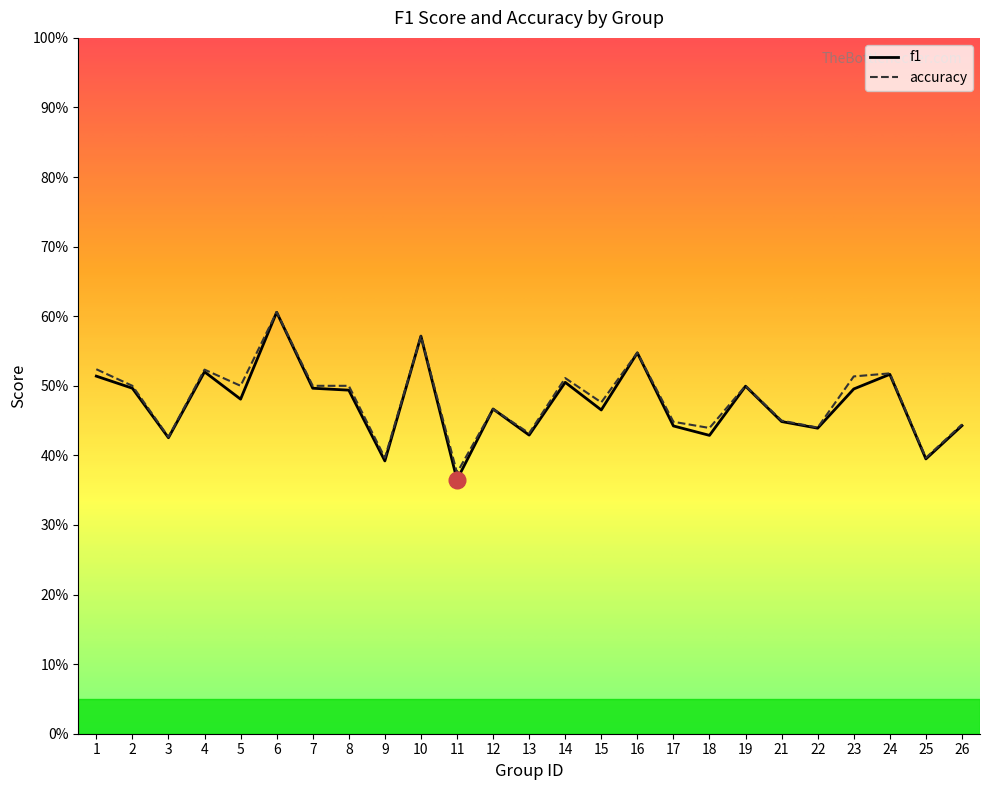

The value of accuracy at 10 is 0.6. True or false?

True